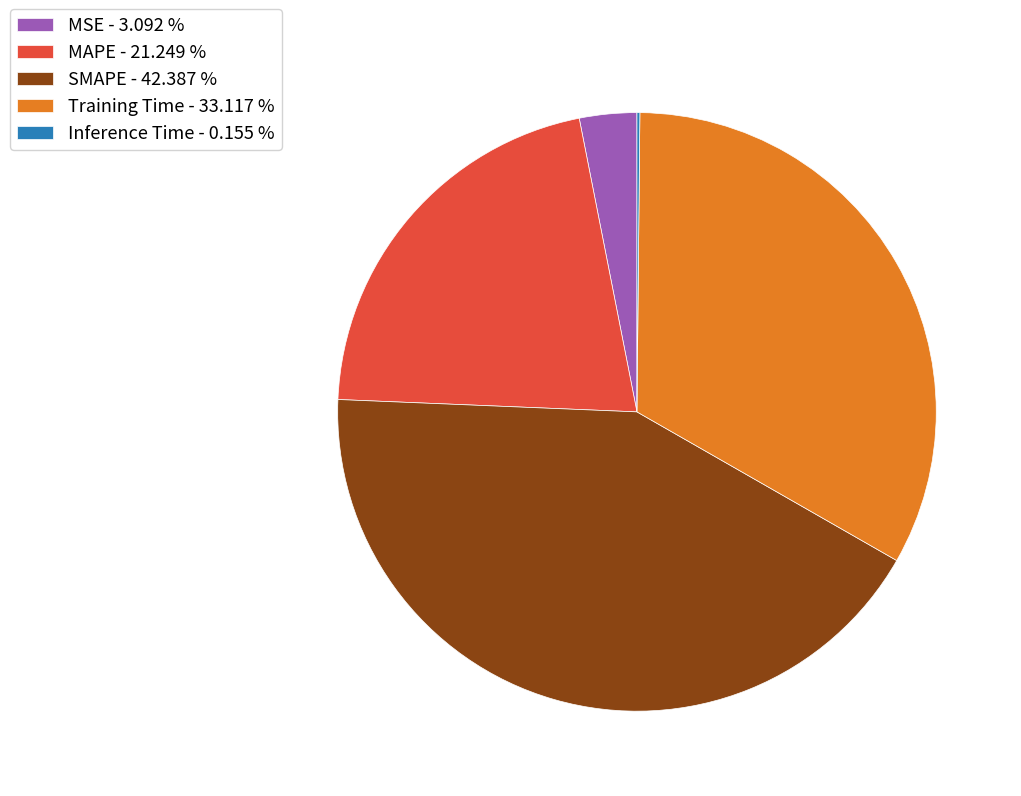

Between SMAPE and MAPE, which is larger?

SMAPE